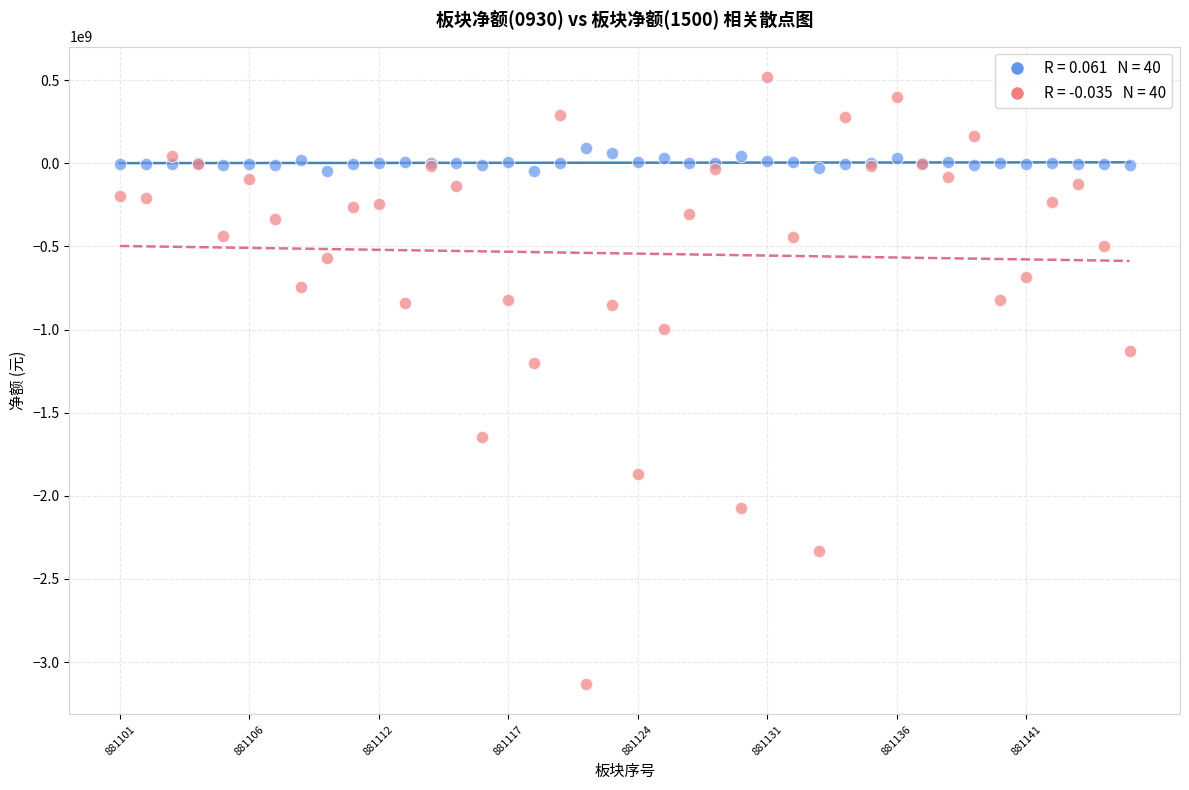

Across all series, what Y value is closest to -1306650516?

-1198124364